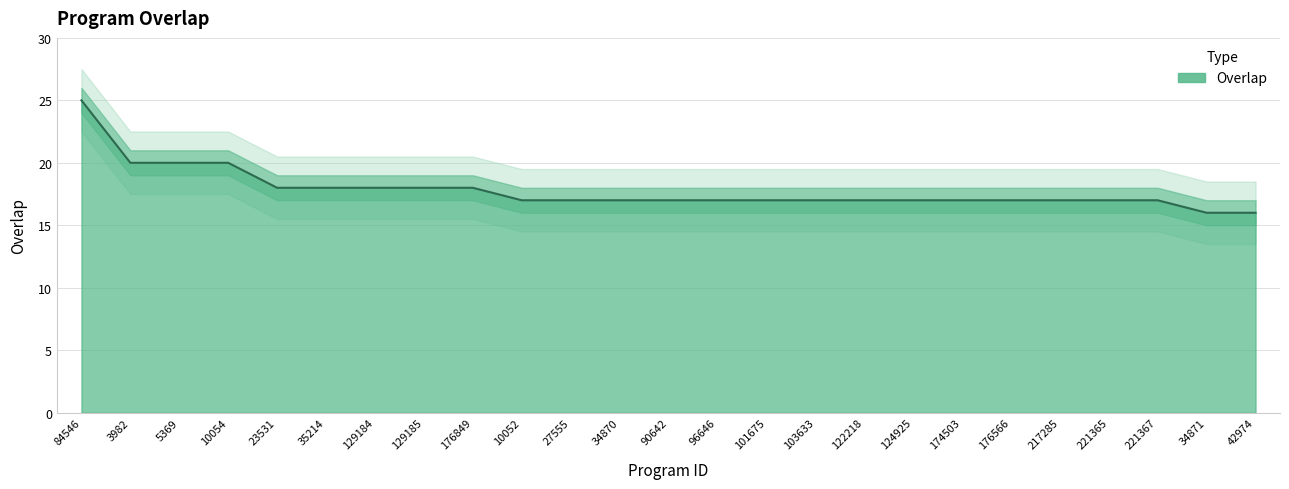

Is it true that the value at 129185 is 31?

False